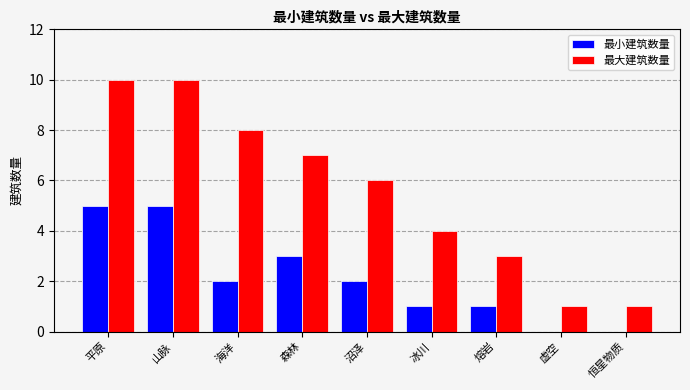

What is the sum of the 最大建筑数量 values at 冰川 and 海洋?

12